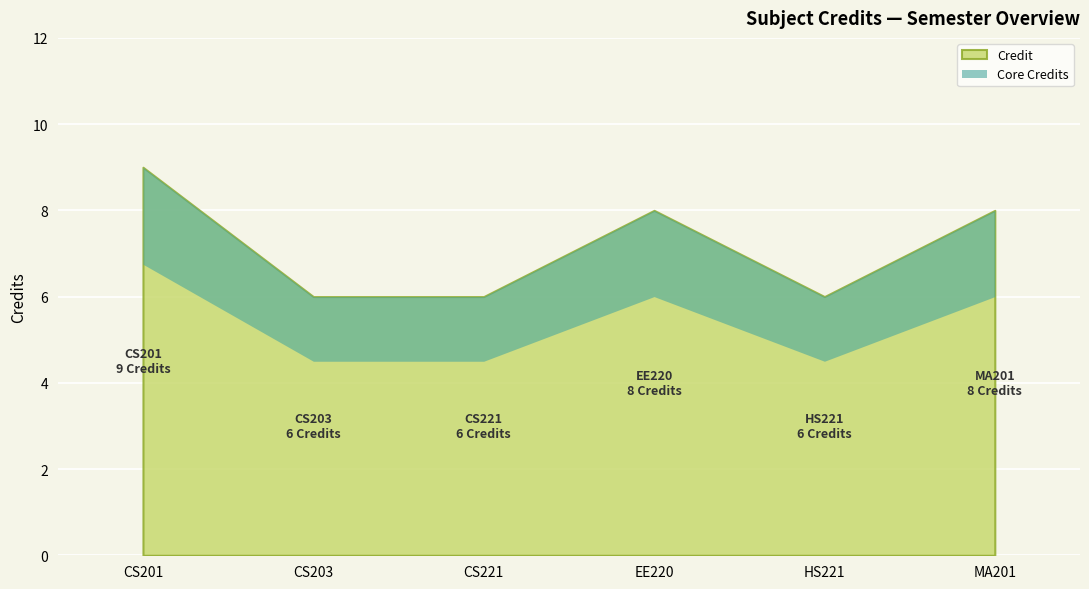

What is the difference between the maximum and minimum values?

3